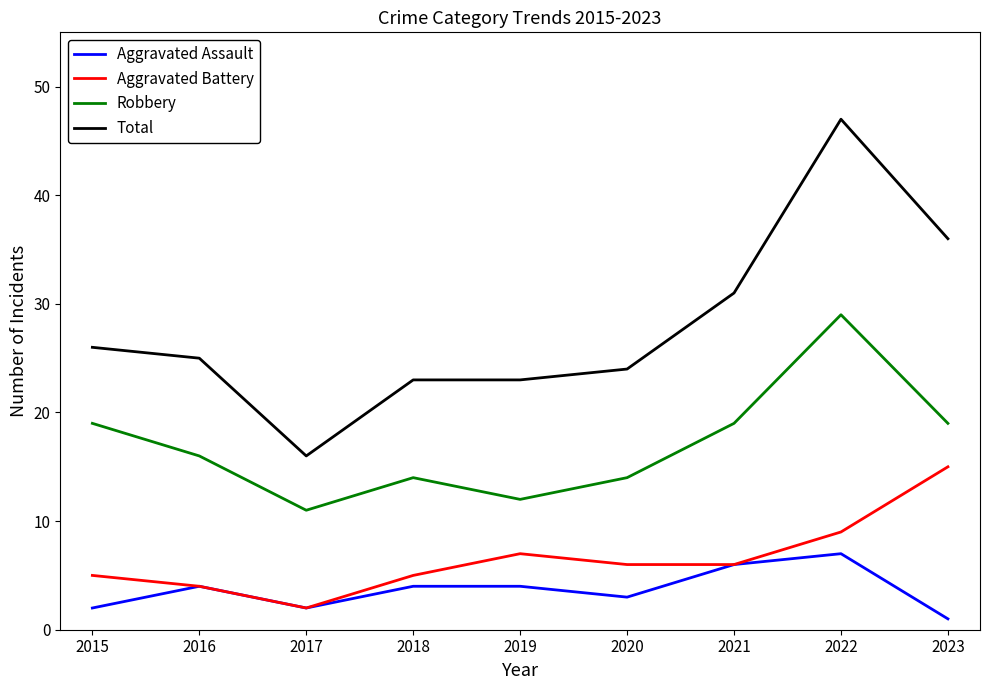

Reading right to left, transcribe all the data shown in this chart.

Aggravated Assault: 1	7	6	3	4	4	2	4	2
Aggravated Battery: 15	9	6	6	7	5	2	4	5
Robbery: 19	29	19	14	12	14	11	16	19
Total: 36	47	31	24	23	23	16	25	26